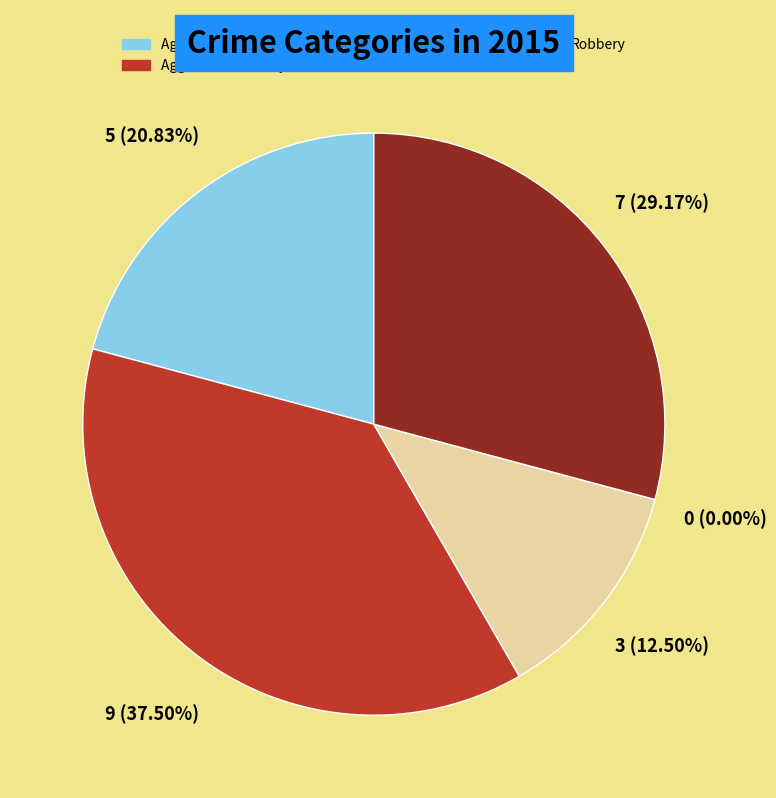

Combined, do Homicide and Aggravated Battery account for over 50%?

No